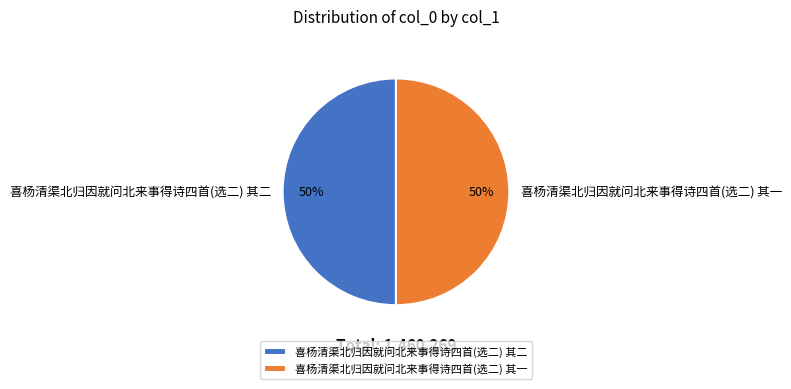

To the nearest percent, what is the combined percentage of 喜杨清渠北归因就问北来事得诗四首(选二) 其二 and 喜杨清渠北归因就问北来事得诗四首(选二) 其一?

100%